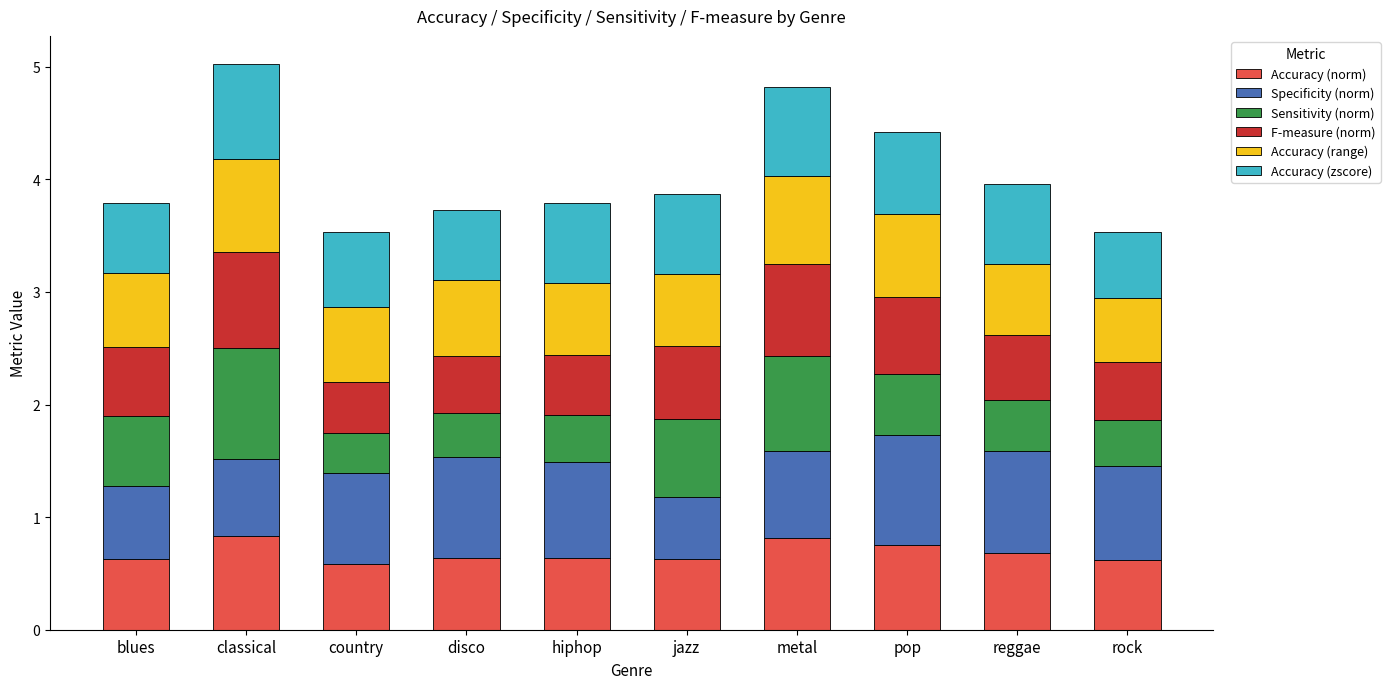

What is the highest value of the Accuracy (norm) series?

0.8